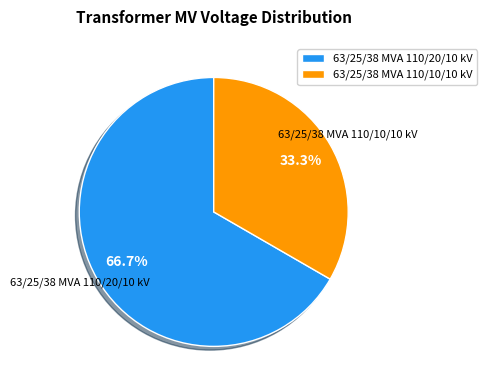

Approximately how many times larger is the value at 63/25/38 MVA 110/10/10 kV compared to 63/25/38 MVA 110/20/10 kV?

0.5